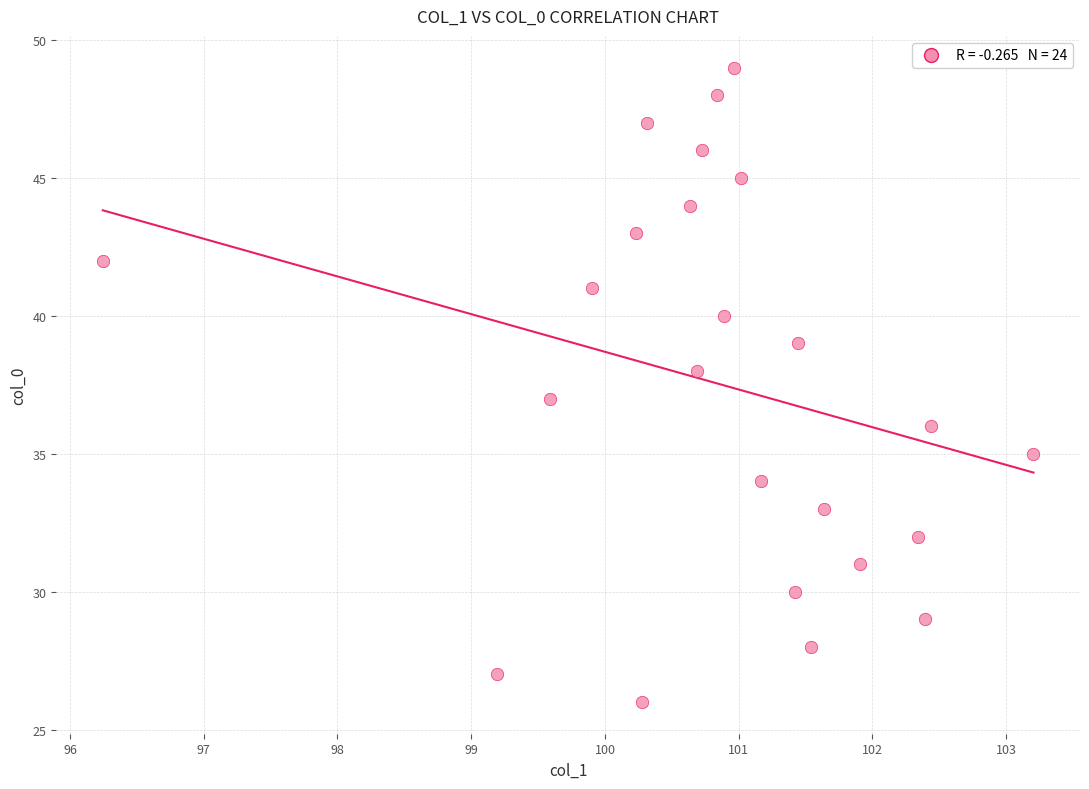

What is the range of Y values (max minus min)?

23